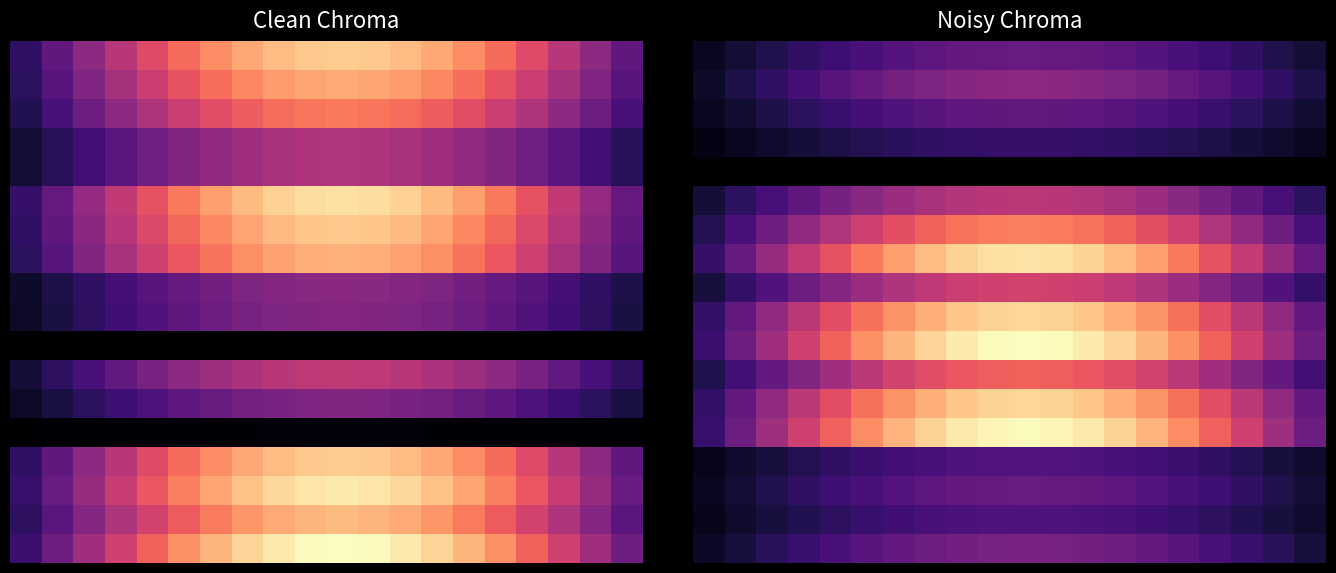

Between 13 and 14, which is larger?

13